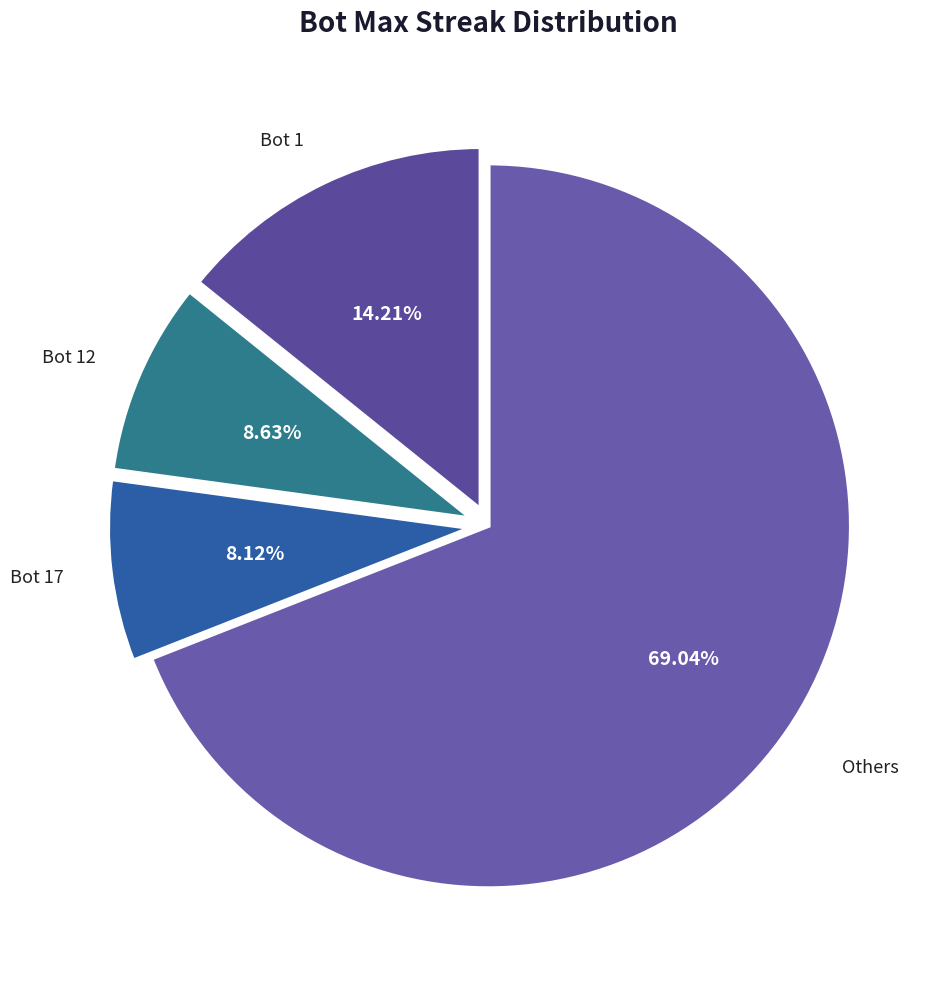

Count the number of slices in the pie.

4